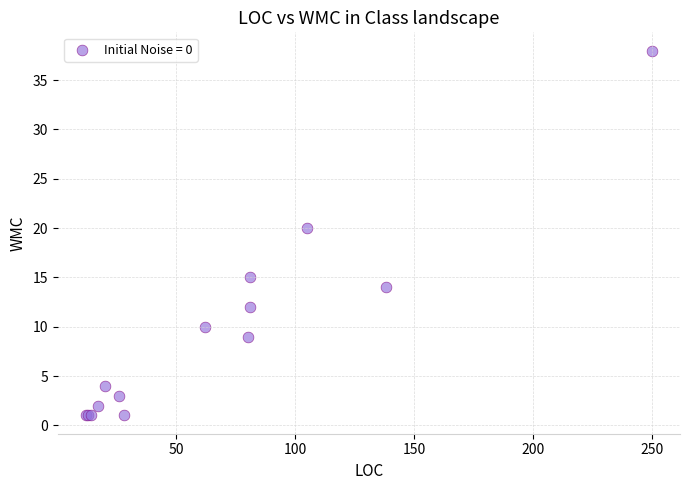

What Y value in the scatter plot is closest to 19?

20